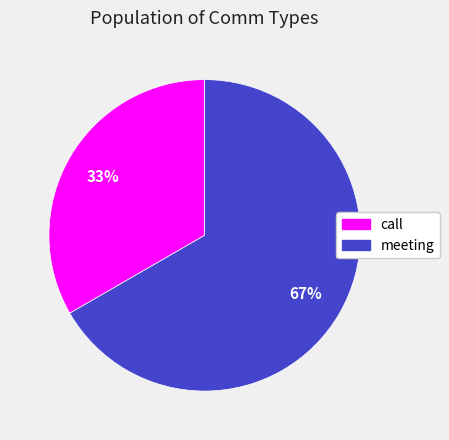

To the nearest percent, what percentage of the pie is meeting?

67%